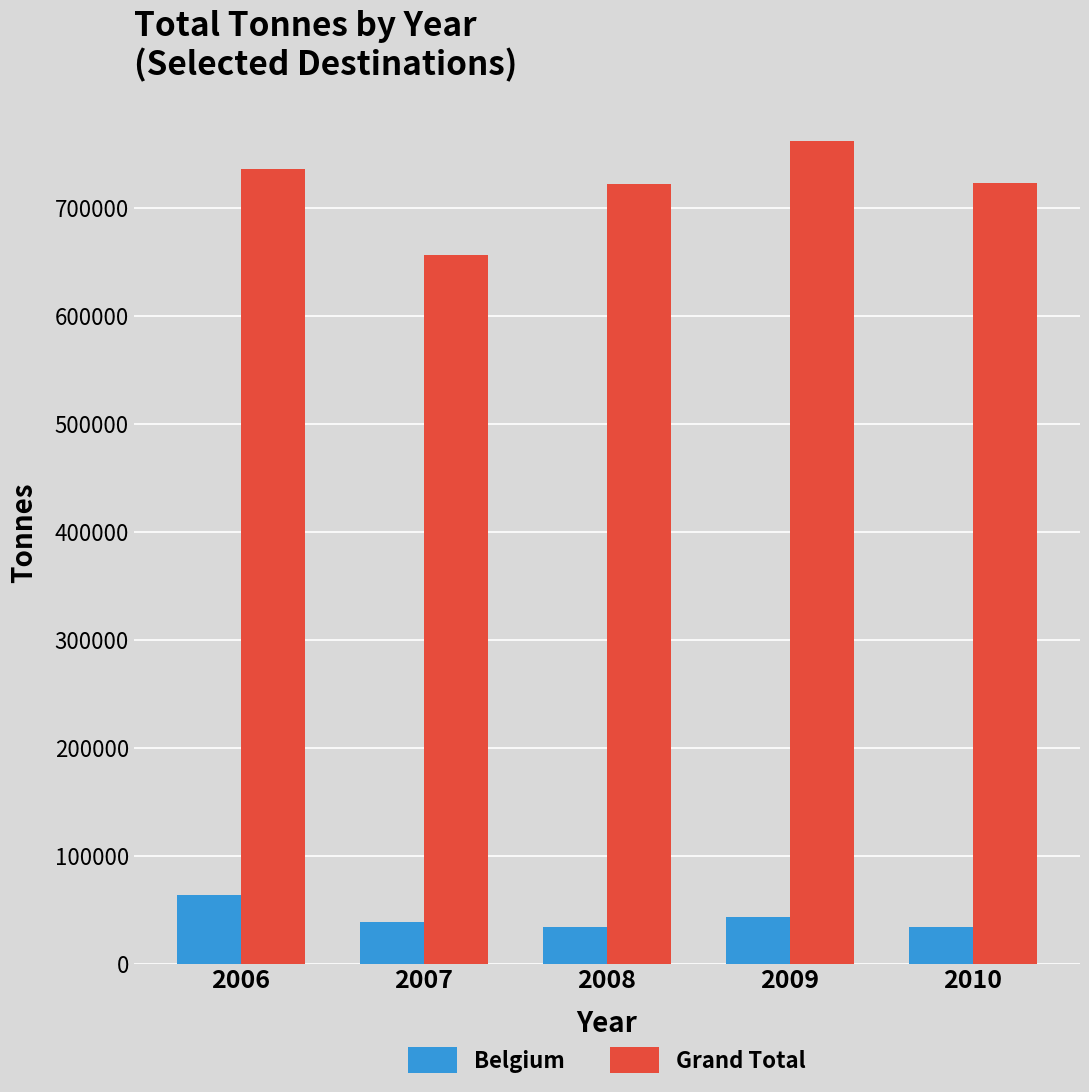

What is the value of the Belgium bar at the 5th from the left?

33751